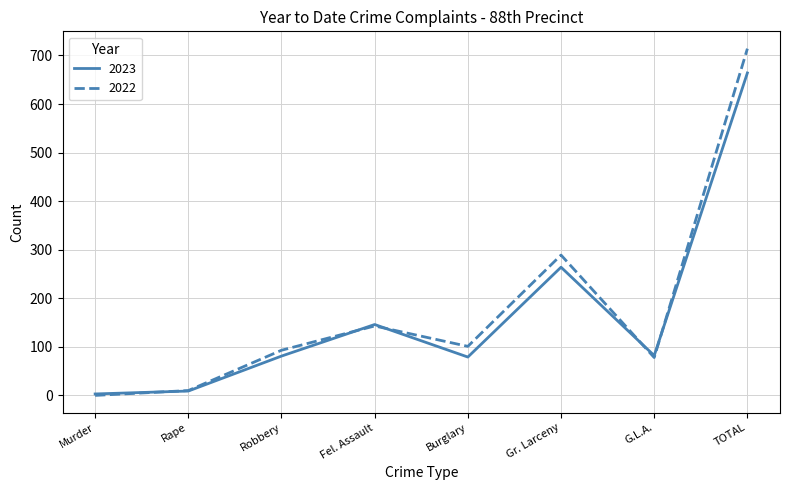

List the series in order of their peak value, lowest first.

2023, 2022